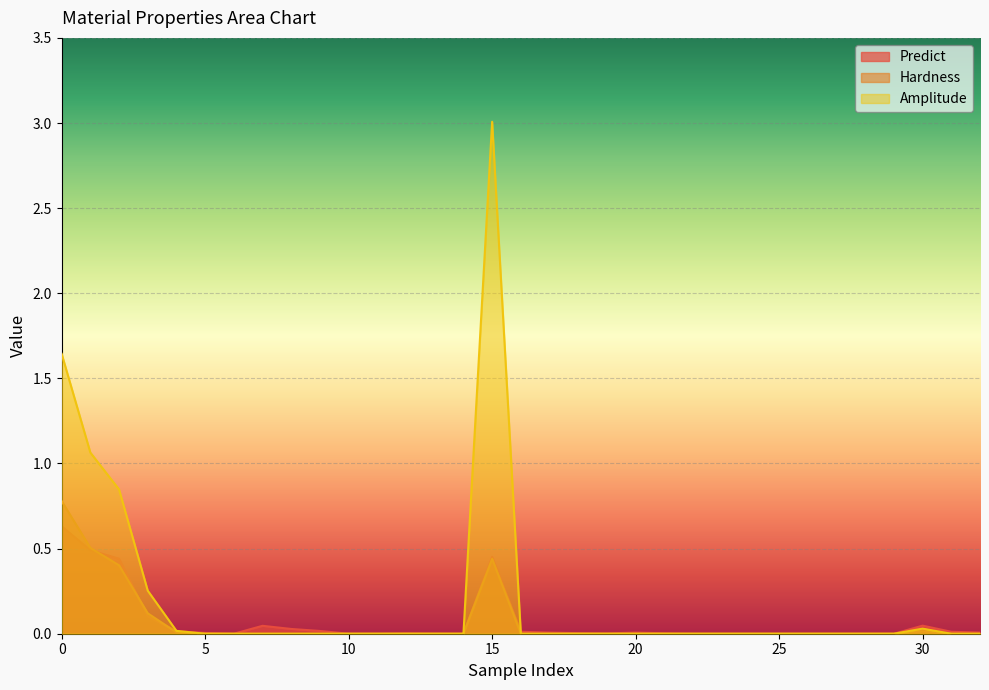

Count the number of data series in this chart.

3